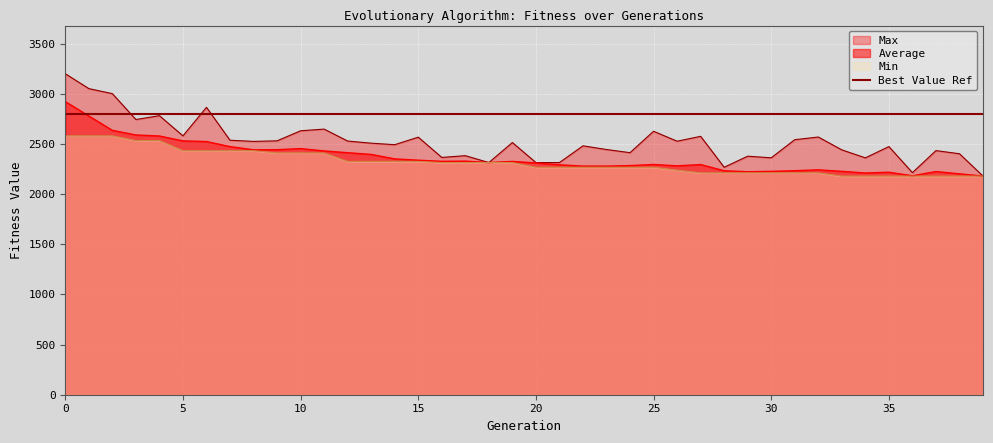

How many data points in Min are less than 2313?

20